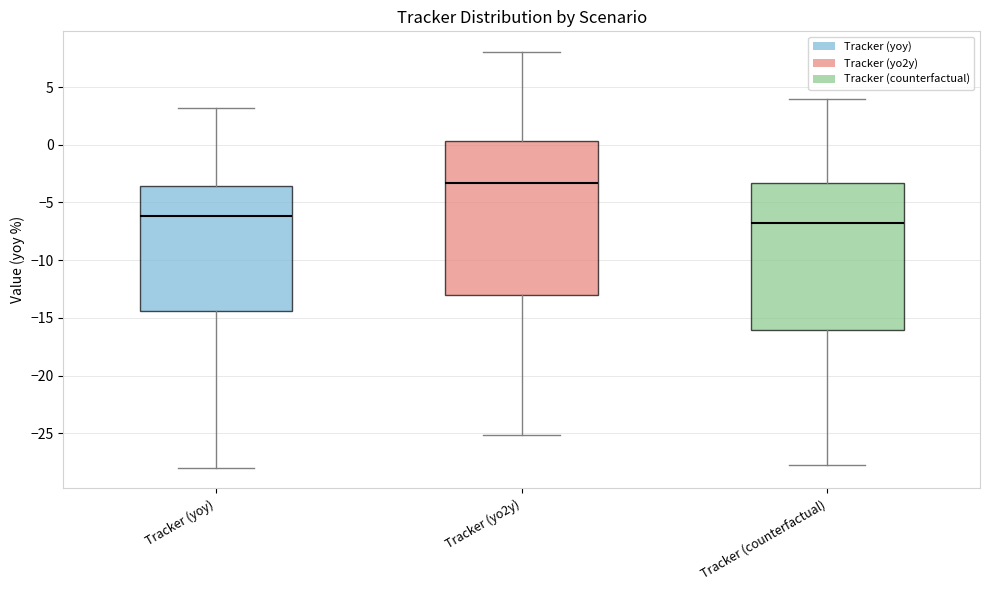

Comparing the boxes themselves (not the whiskers), which one is the tallest?

Tracker (yo2y)